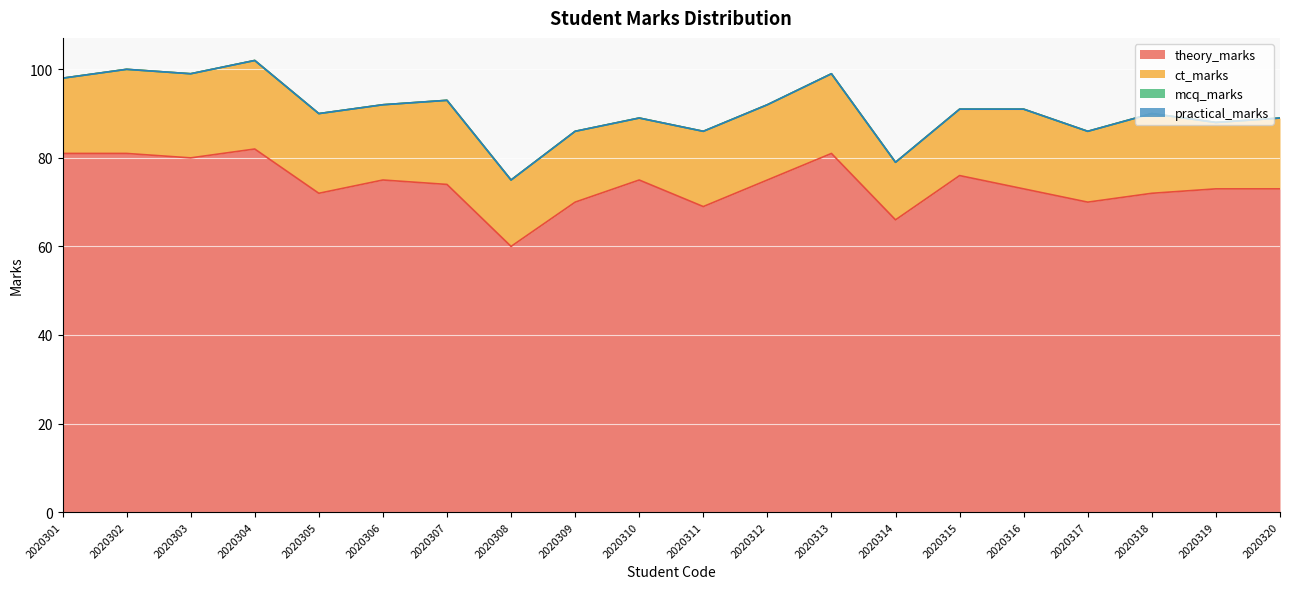

True or false: mcq_marks has more than 1 points higher than both neighbors.

False